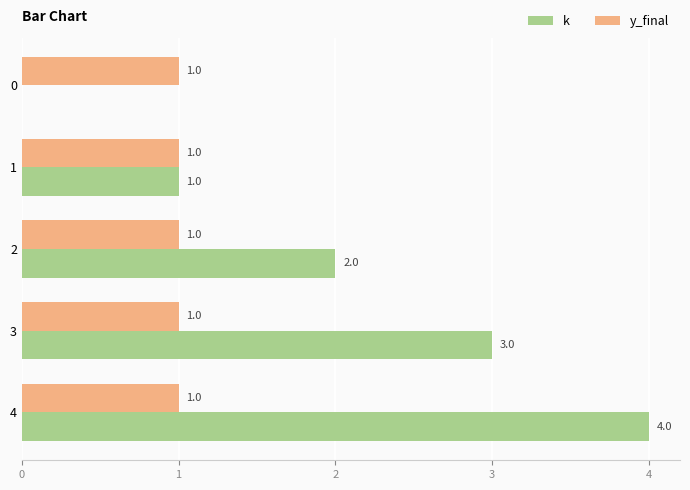

What is the highest value of the k series?

4